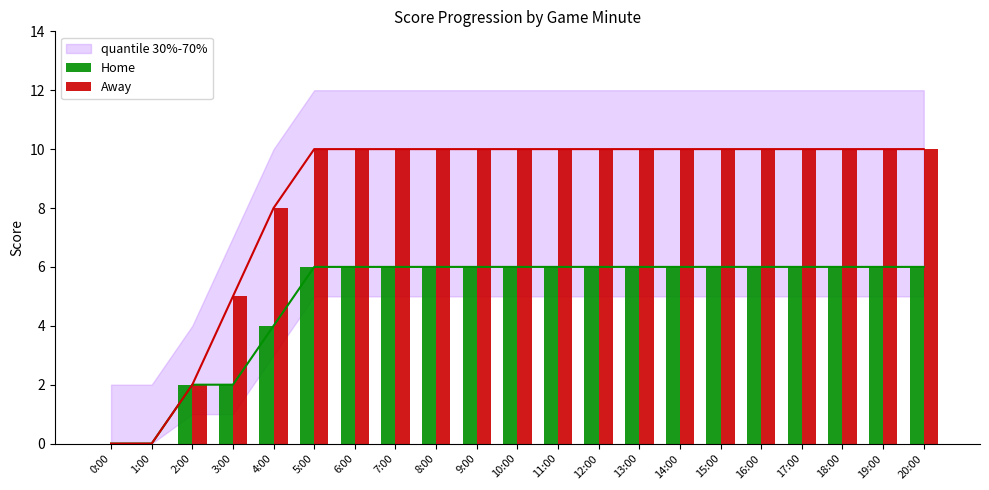

Reading left to right, what are all the values shown in this chart?

Home: 0:00=0	1:00=0	2:00=2	3:00=2	4:00=4	5:00=6	6:00=6	7:00=6	8:00=6	9:00=6	10:00=6	11:00=6	12:00=6	13:00=6	14:00=6	15:00=6	16:00=6	17:00=6	18:00=6	19:00=6	20:00=6
Away: 0:00=0	1:00=0	2:00=2	3:00=5	4:00=8	5:00=10	6:00=10	7:00=10	8:00=10	9:00=10	10:00=10	11:00=10	12:00=10	13:00=10	14:00=10	15:00=10	16:00=10	17:00=10	18:00=10	19:00=10	20:00=10